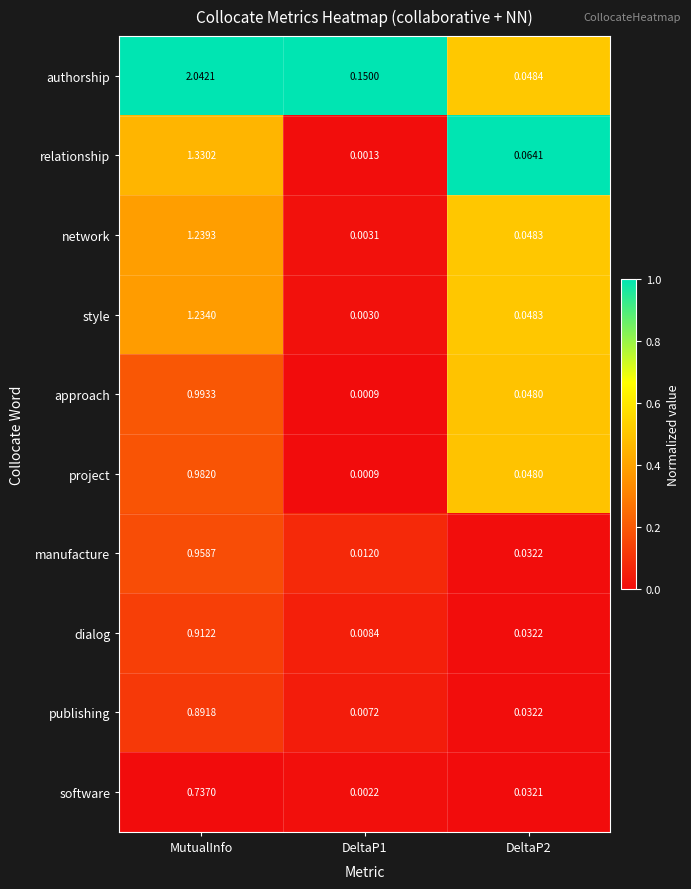

Which series has the largest range (max minus min)?

authorship